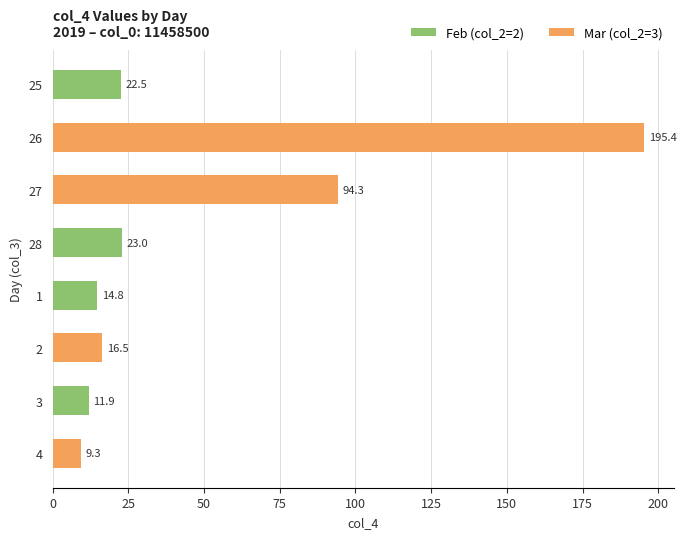

What is the approximate value at 25?

22.5